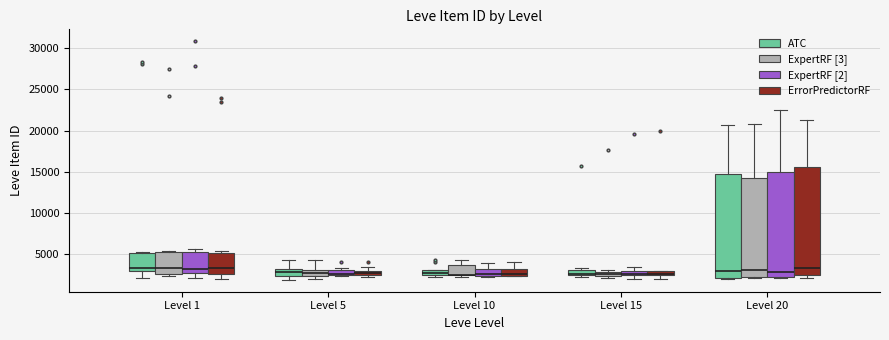

Where does the lower whisker of the box for Level 5 (ATC) end on the y-axis? The values are not printed on the chart, so give them approximately, as read against the axis.

2000